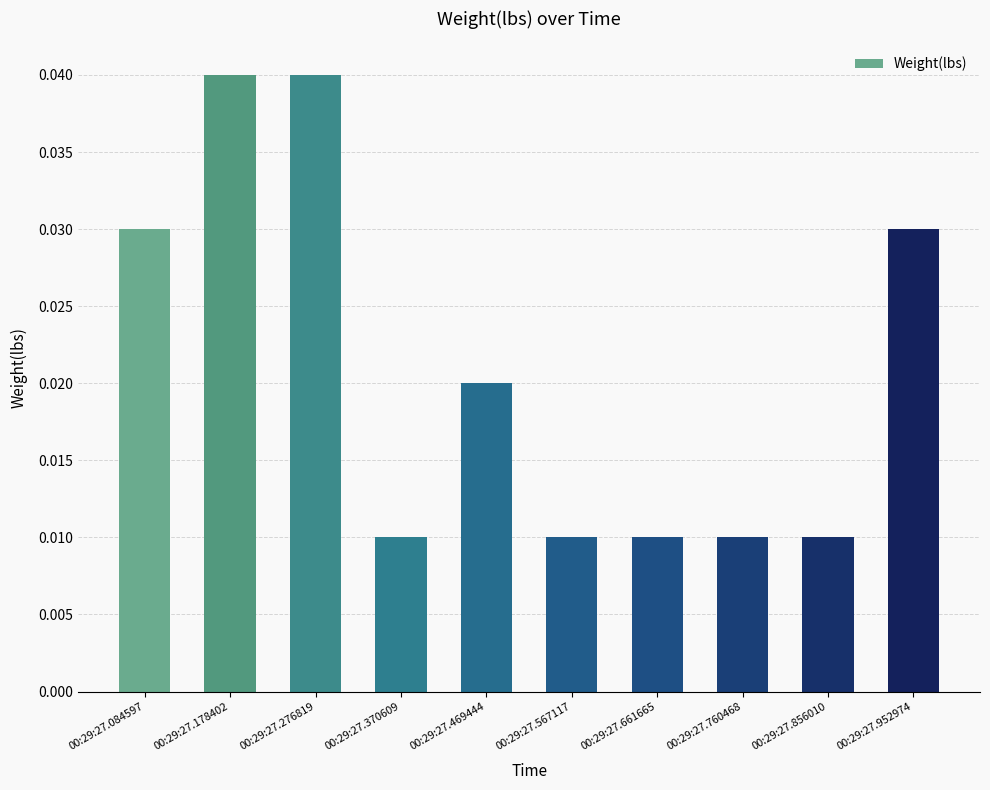

Count the values in the range 0 to 1.

10